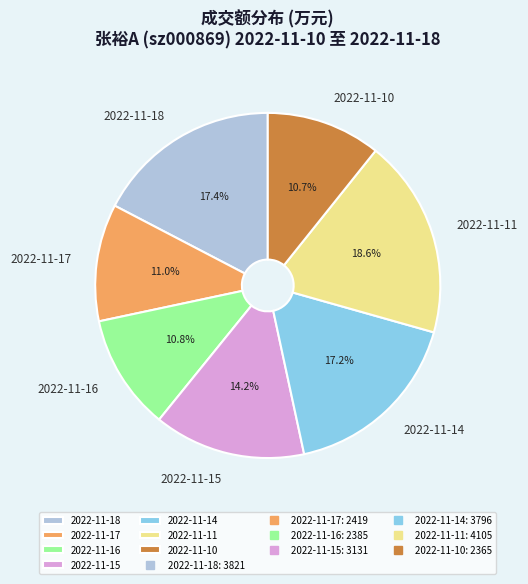

Which slice is the largest?

2022-11-11